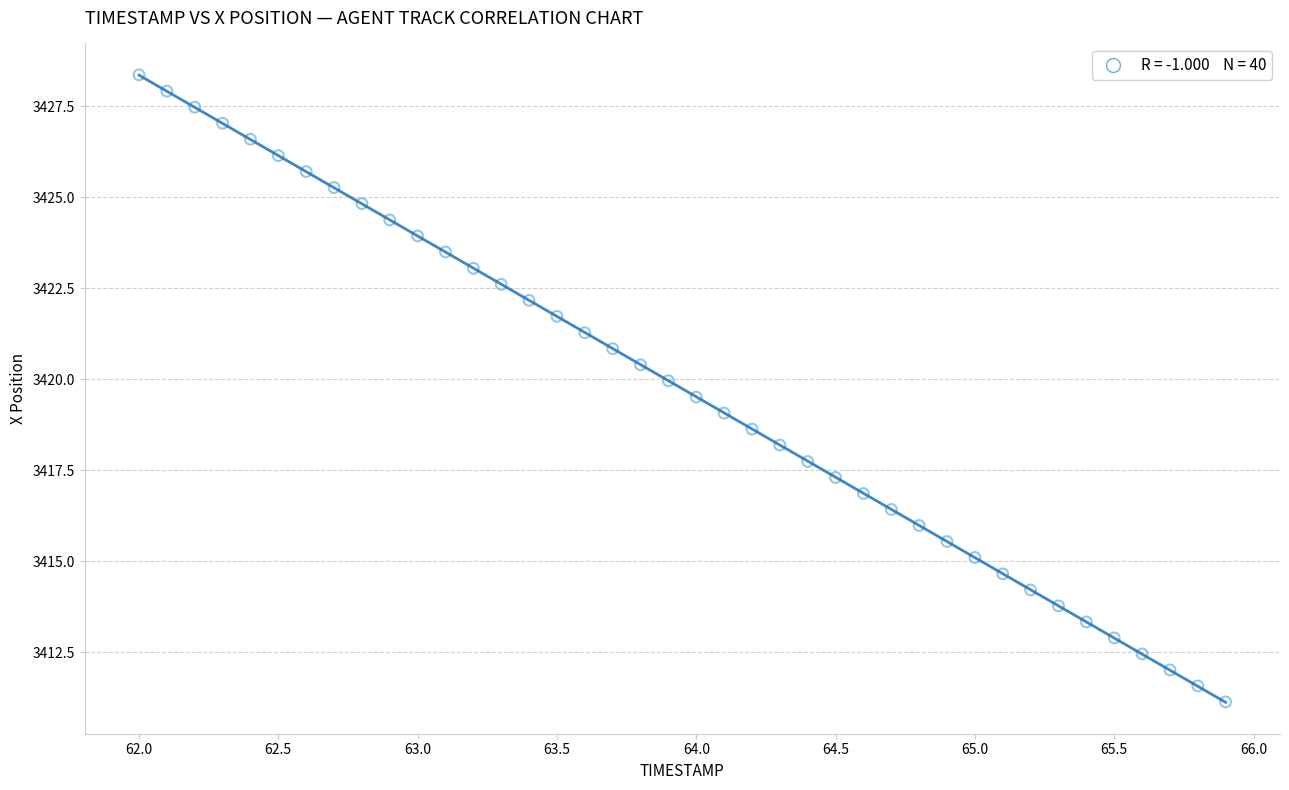

What is the range of Y values (max minus min)?

17.2